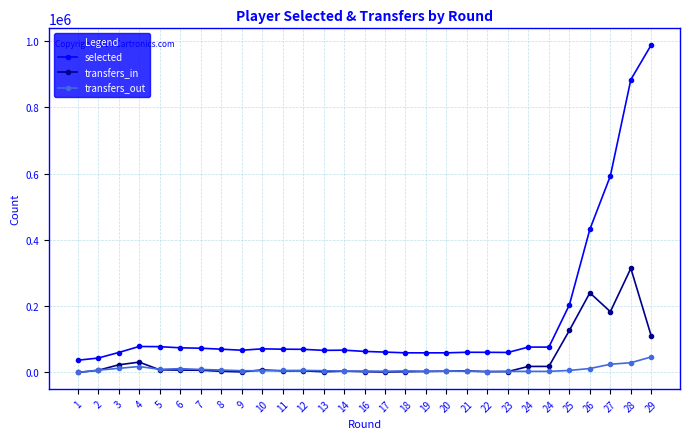

How many series are shown in this chart?

3